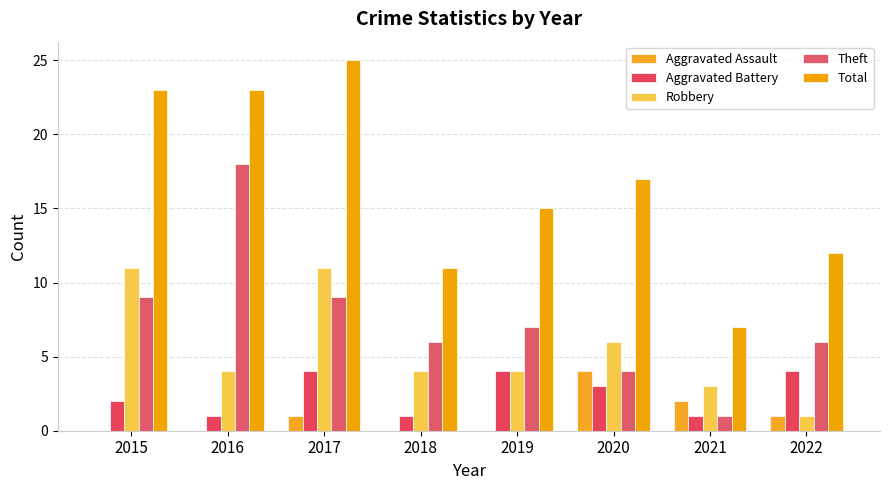

List the labels in order of Theft value, smallest first.

2021, 2020, 2018, 2022, 2019, 2015, 2017, 2016